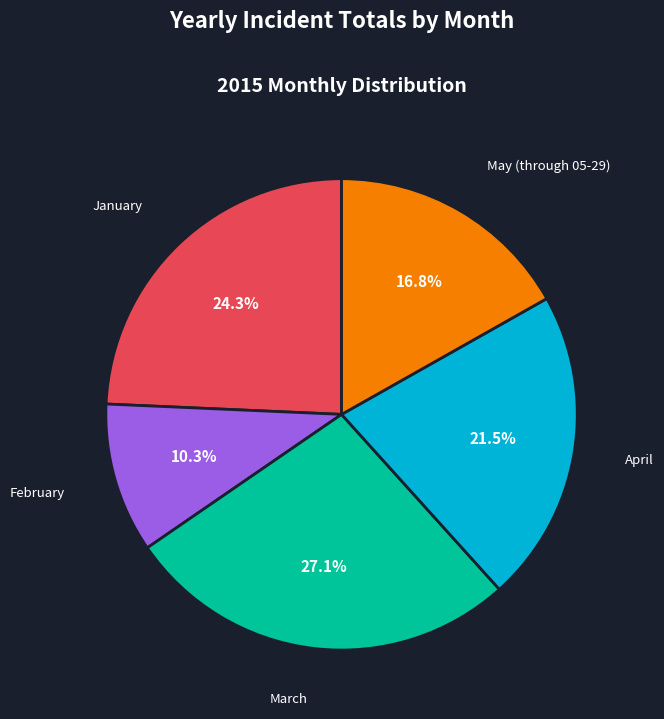

How many slices are in this pie chart?

5